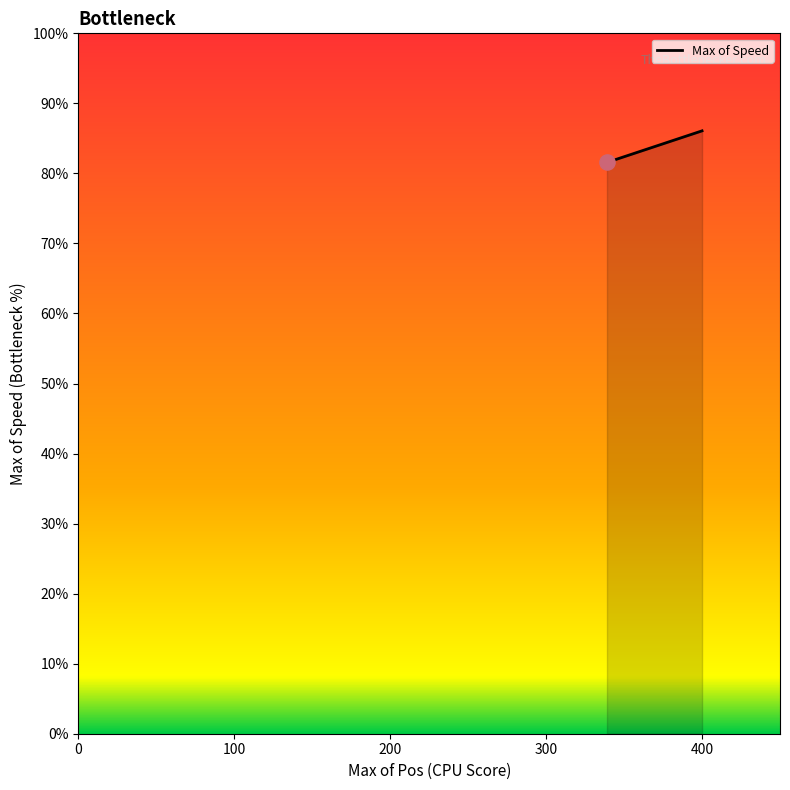

Which has a higher value, 100 or 0?

100